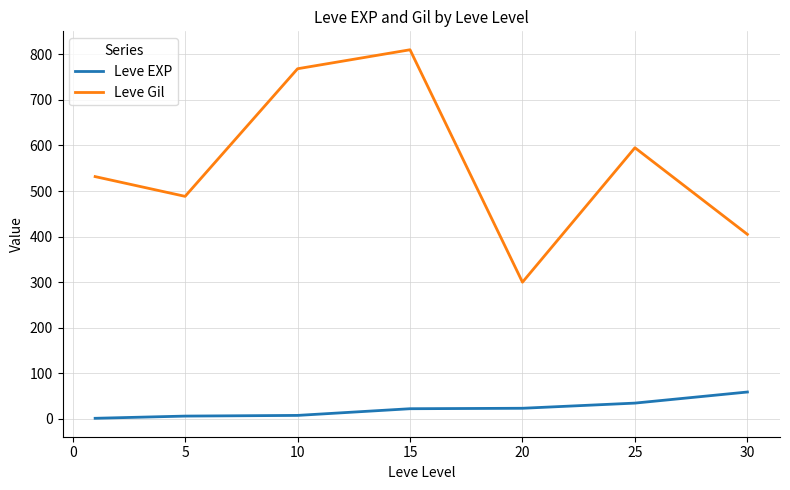

Which series has the largest range (max minus min)?

Leve Gil